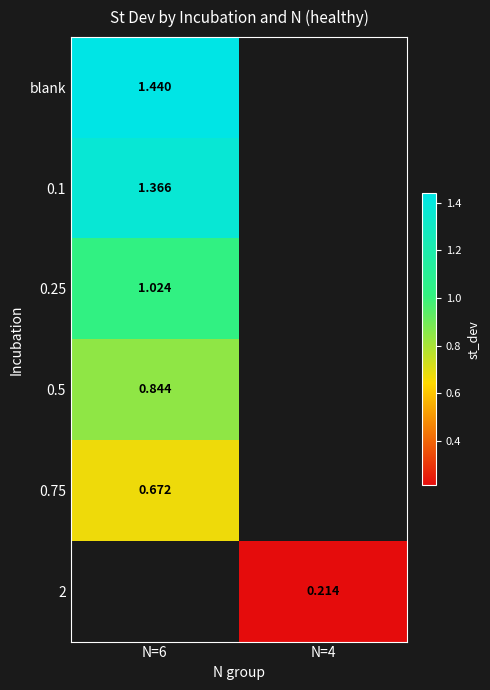

The 0.5 series shows 1.4 at N=6. True or false?

False